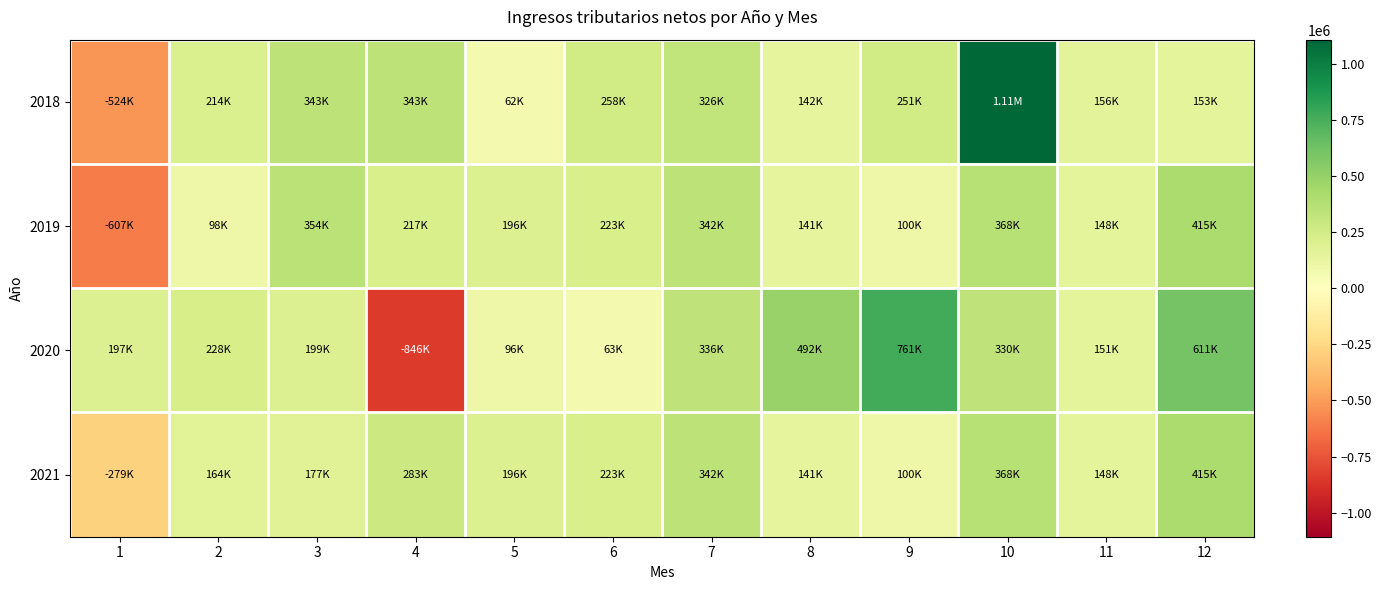

How many categories are shown in the chart?

12